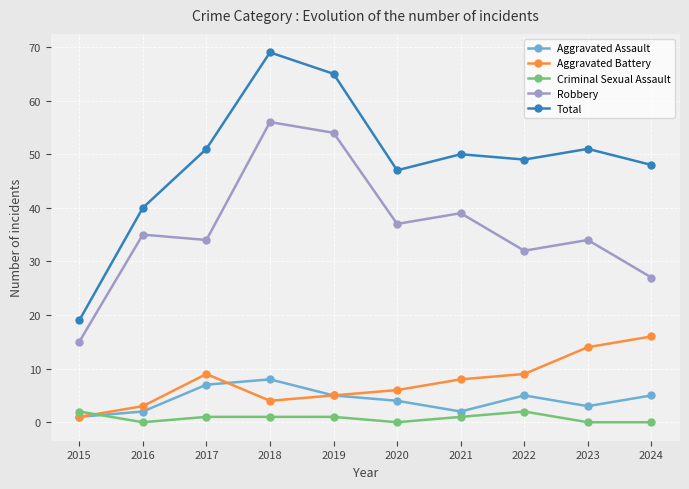

What is the total value across all series at 2021?

100